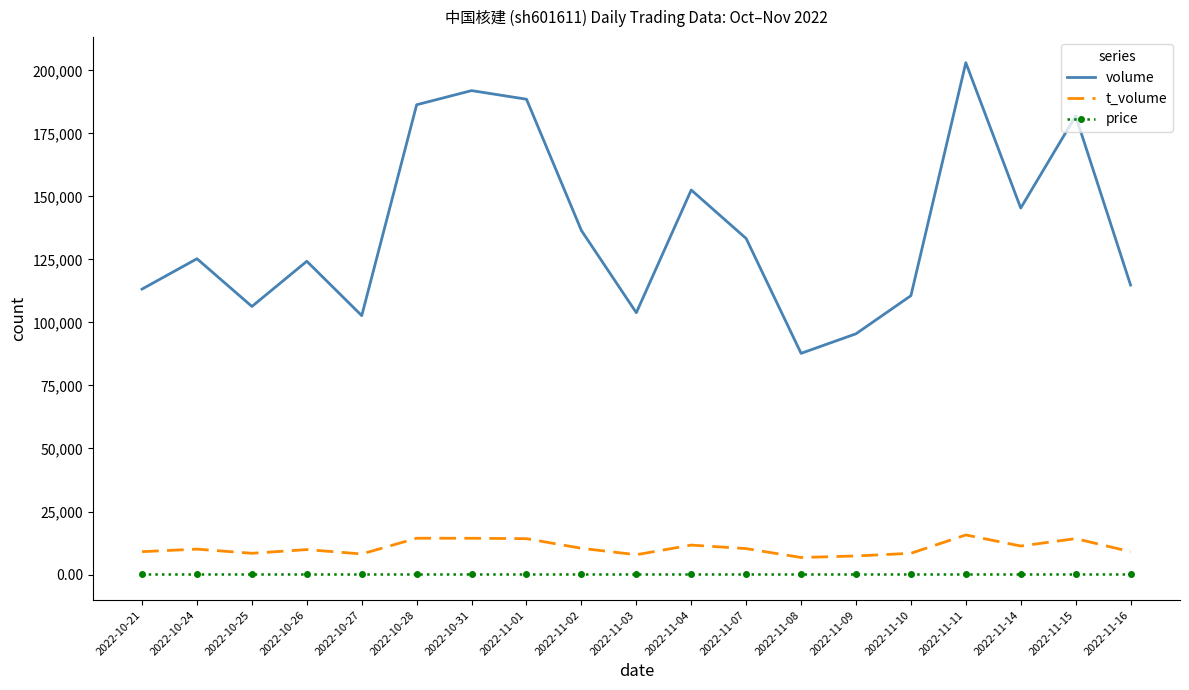

What are all the series names shown in the legend?

volume, t_volume, price